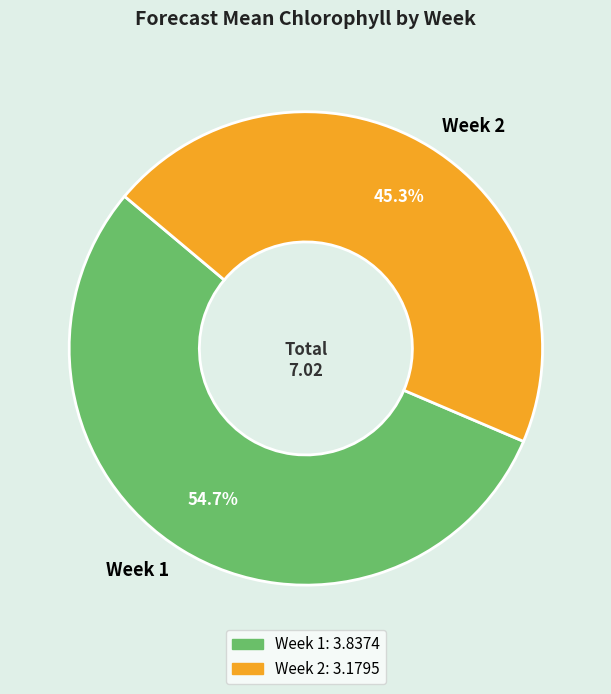

Count the number of slices in the pie.

2